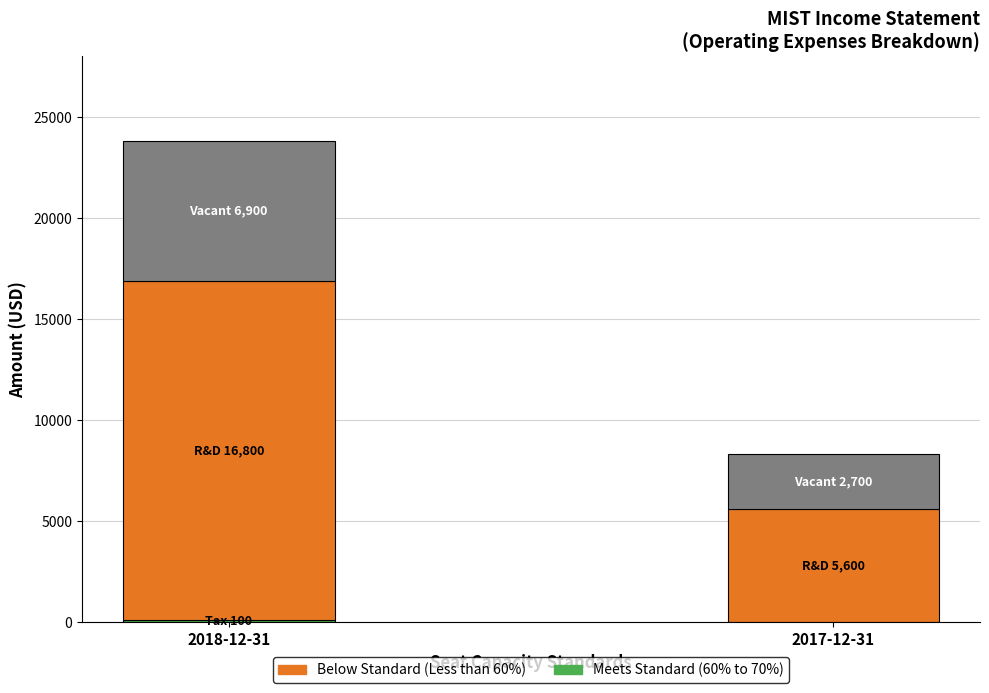

Are the bars horizontal?

No